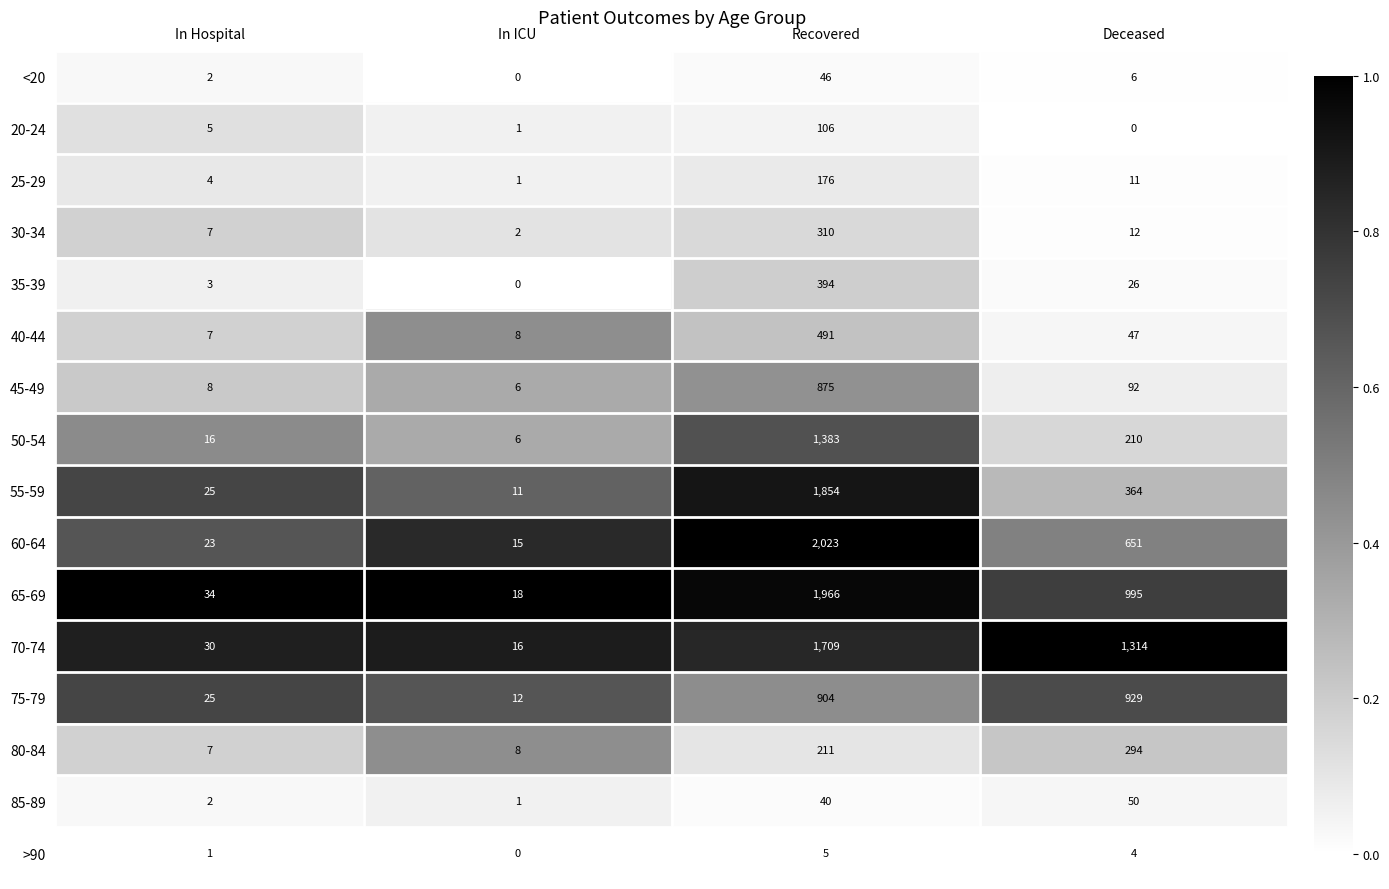

What is the total value across all series at Deceased?

5005